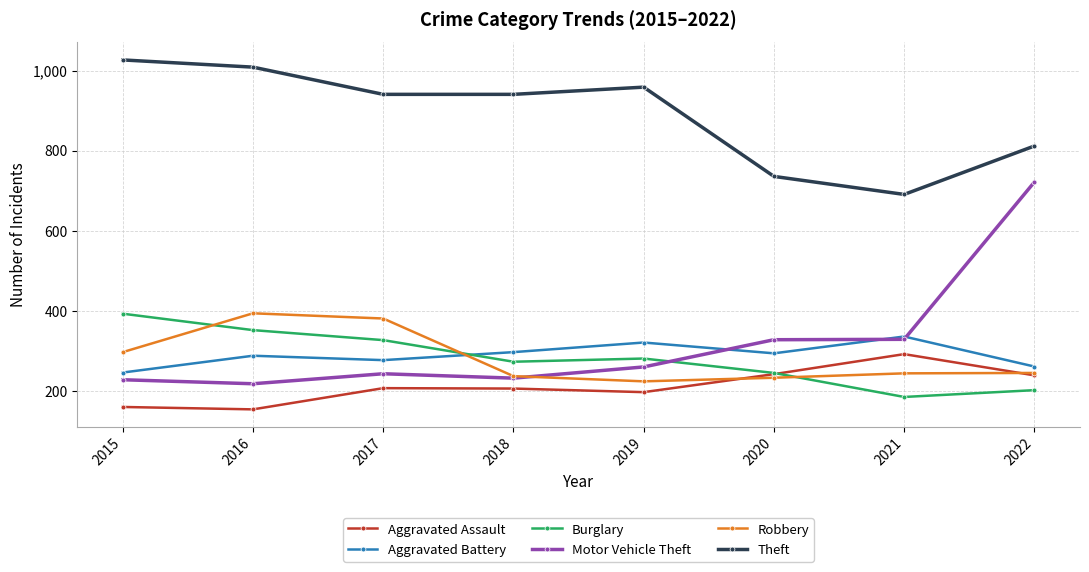

What is the value of the Theft point at the 3rd from the left?

941